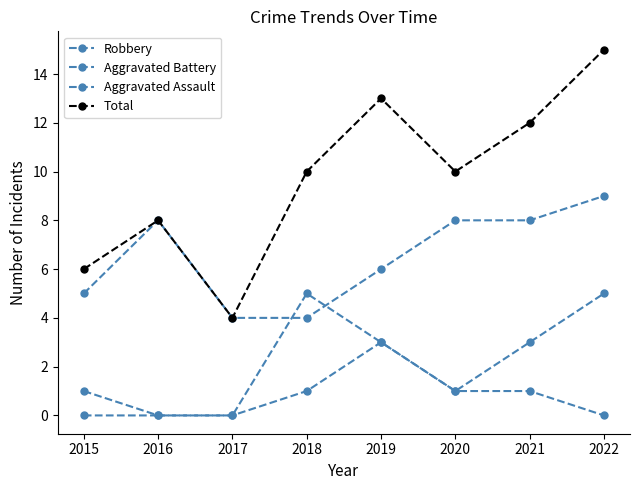

True or false: Total has a value of 6 at 2022.

False